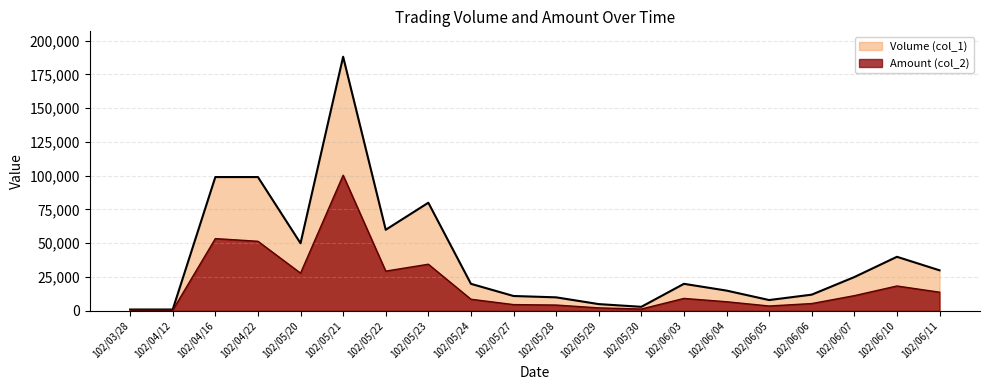

At which category does the chart reach its peak across all series?

102/05/21